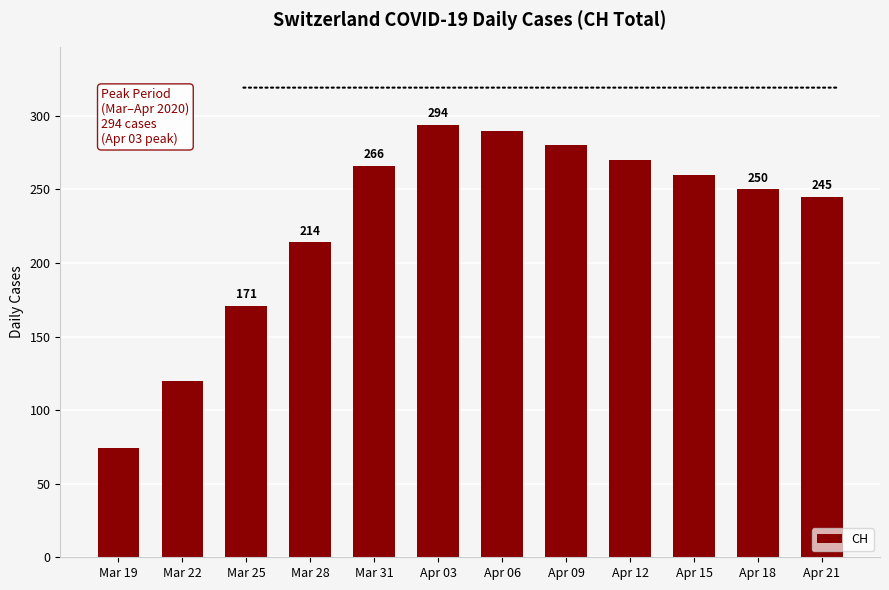

What is the label of the 6th bar from the right?

Apr 06